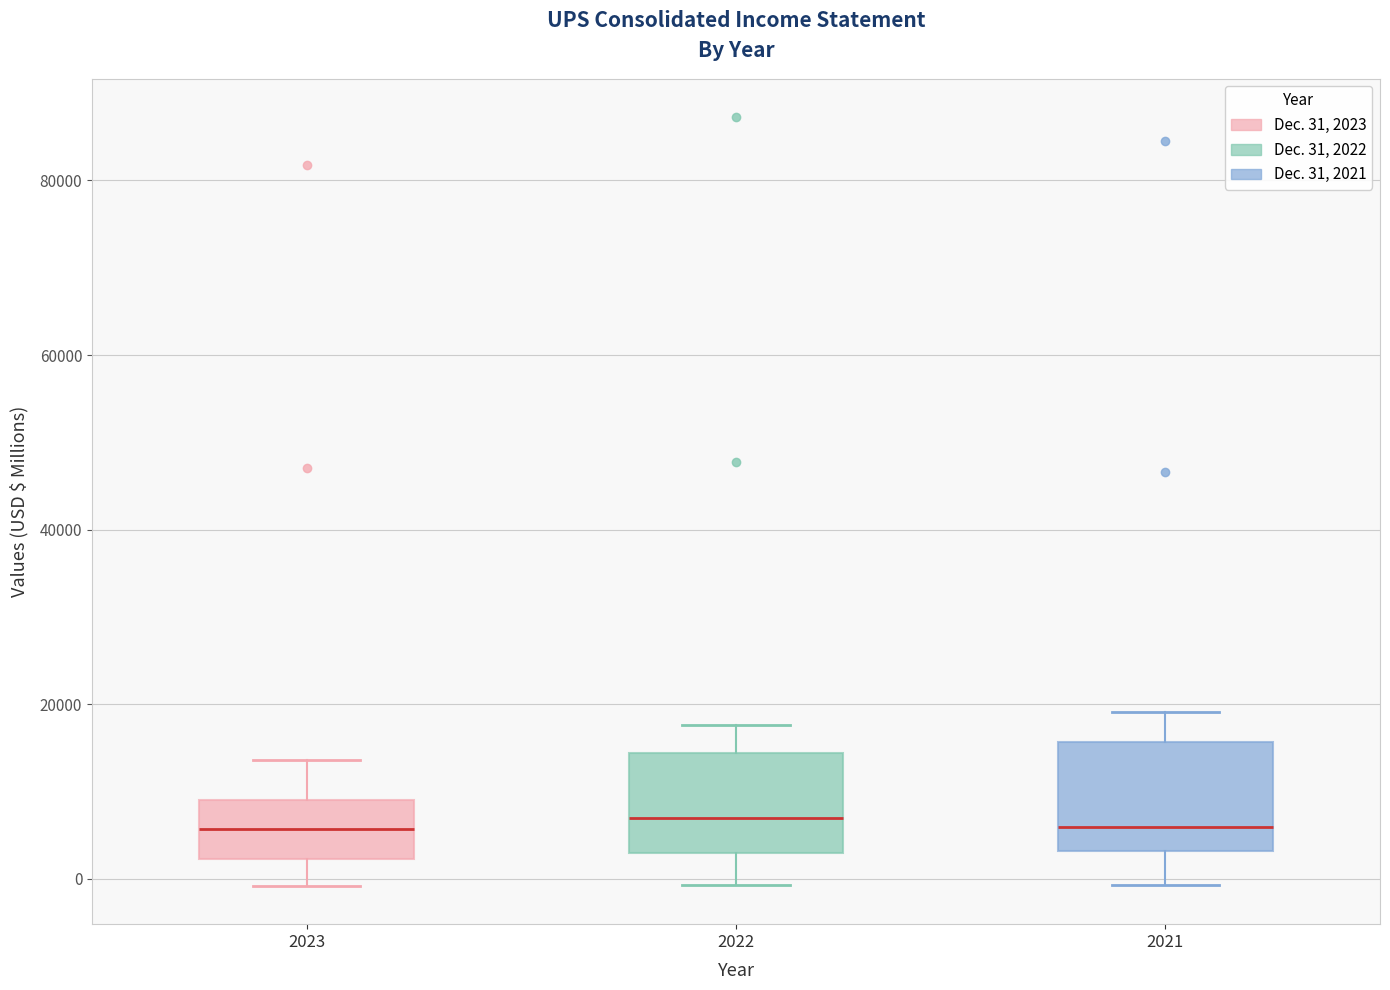

Reading left to right, read every box against the y-axis: the position of its median line, the range the box covers, and the ends of its whiskers. The values are not printed on the chart, so give them approximately, as read against the axis.

2023: median 6000, box 2000 to 8000, whiskers 0 to 14000
2022: median 6000, box 2000 to 14000, whiskers 0 to 18000
2021: median 6000, box 4000 to 16000, whiskers 0 to 20000